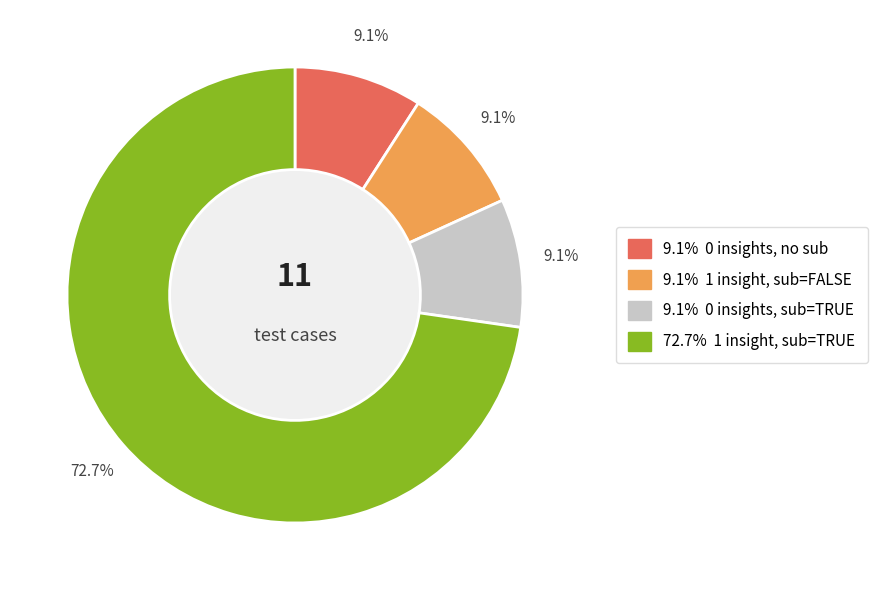

To the nearest percent, what is the average slice percentage?

25%